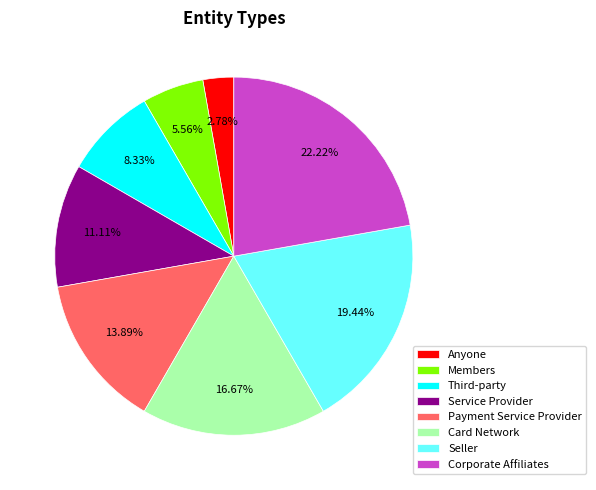

To the nearest percent, what portion does Payment Service Provider represent?

14%